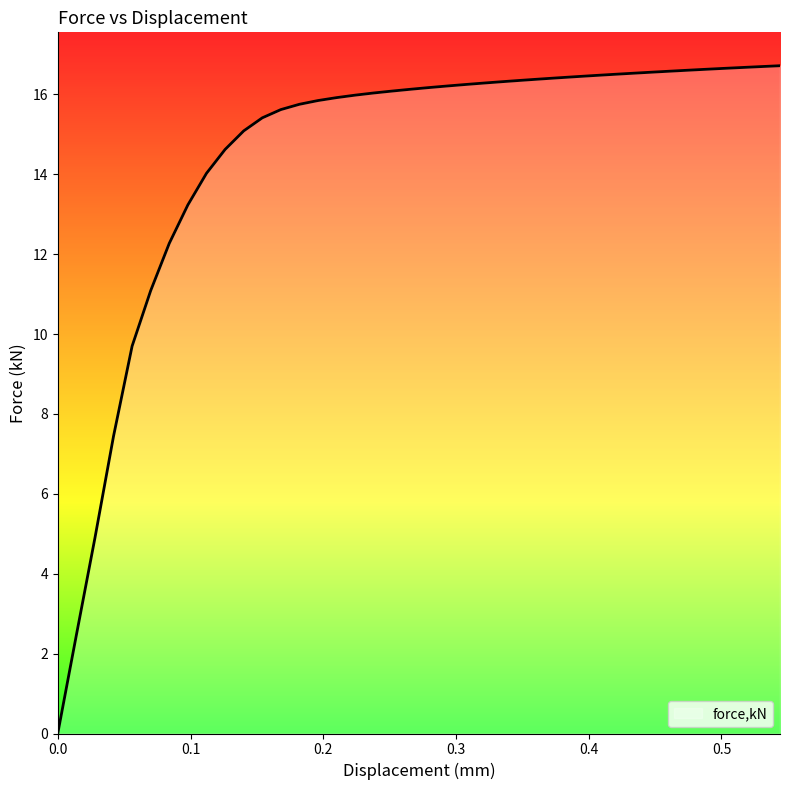

What is the difference between the maximum and minimum values?

16.7